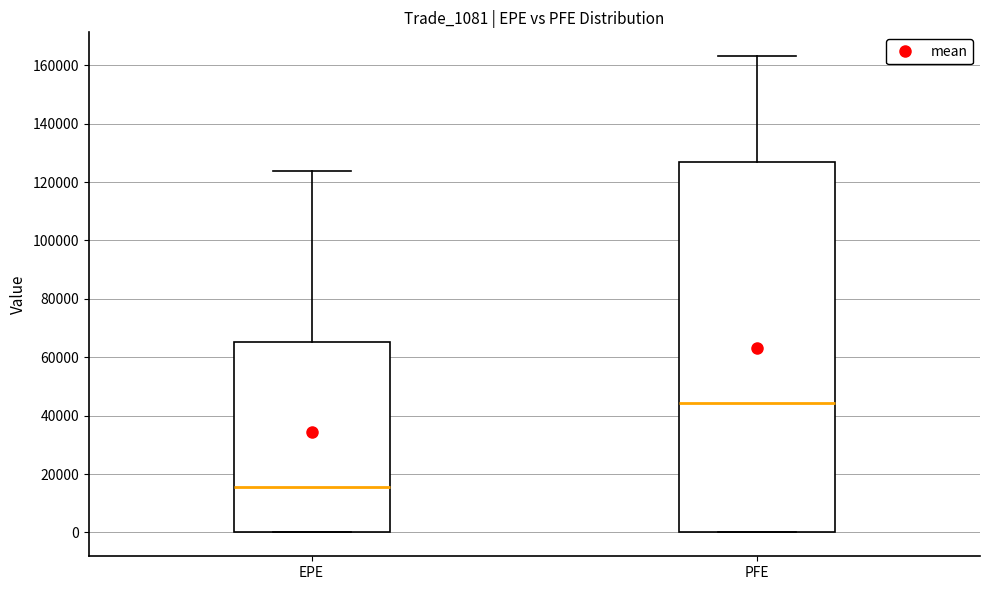

Reading left to right, read every box against the y-axis: the position of its median line, the range the box covers, and the ends of its whiskers. The values are not printed on the chart, so give them approximately, as read against the axis.

EPE: median 16000, box 0 to 66000, whiskers 0 to 124000
PFE: median 44000, box 0 to 126000, whiskers 0 to 164000